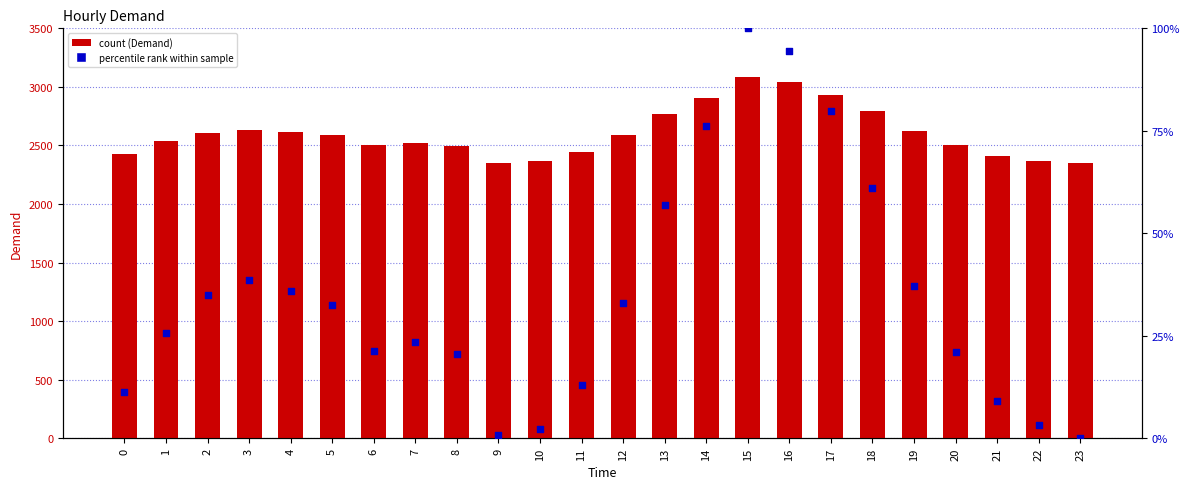

Which series reaches the minimum Y coordinate?

percentile rank